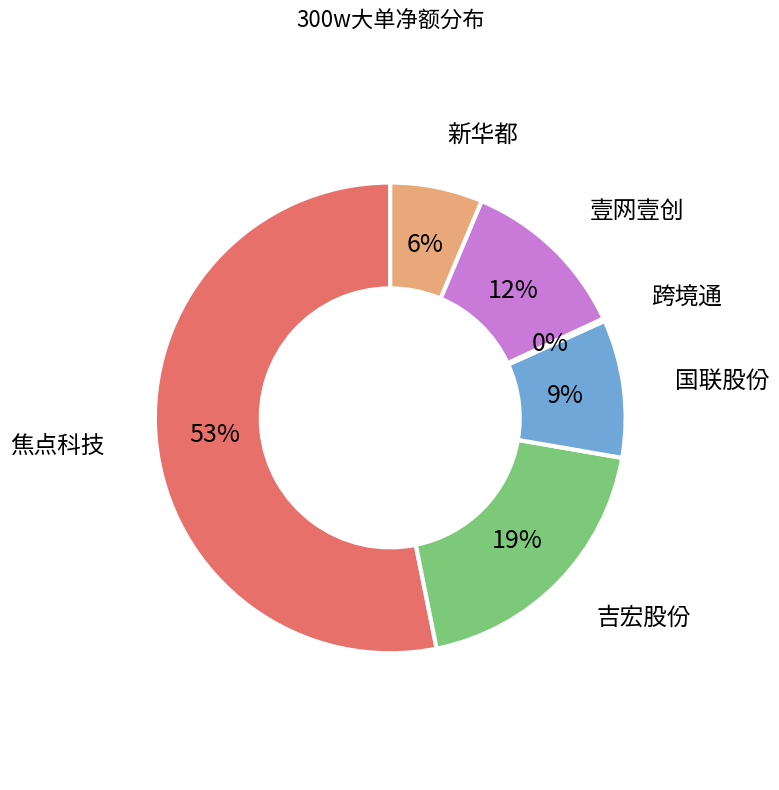

Which has a higher value, 吉宏股份 or 壹网壹创?

吉宏股份